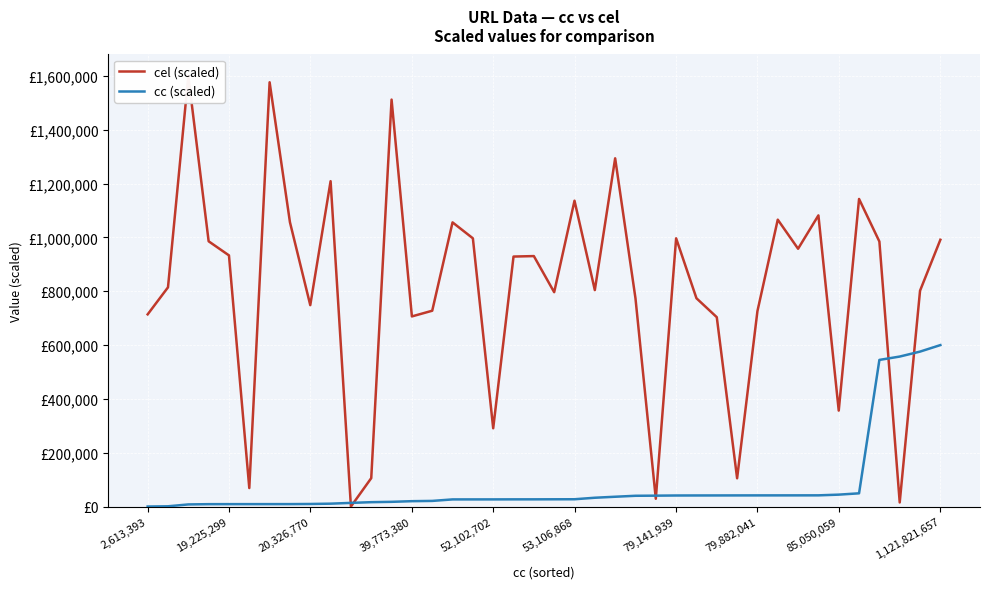

Between 39,773,380 and 23, which series saw the biggest shift?

cel (scaled)